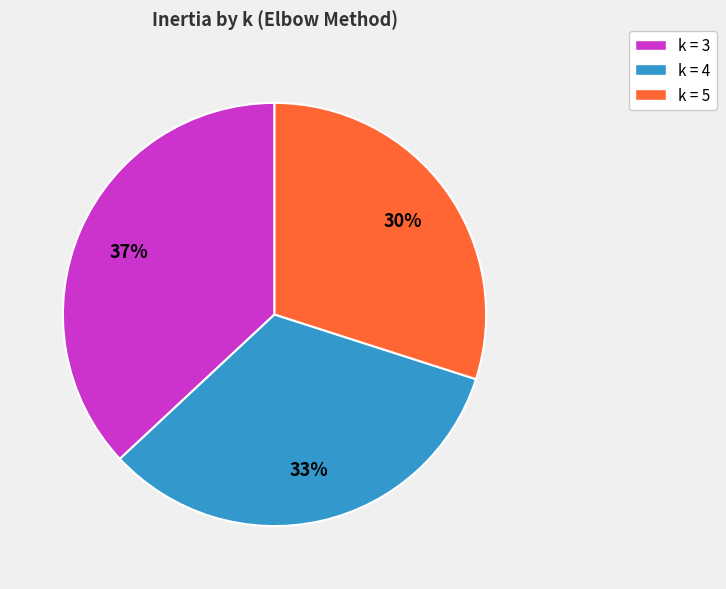

To the nearest percent, what is the difference between the largest and smallest slice percentages?

7%